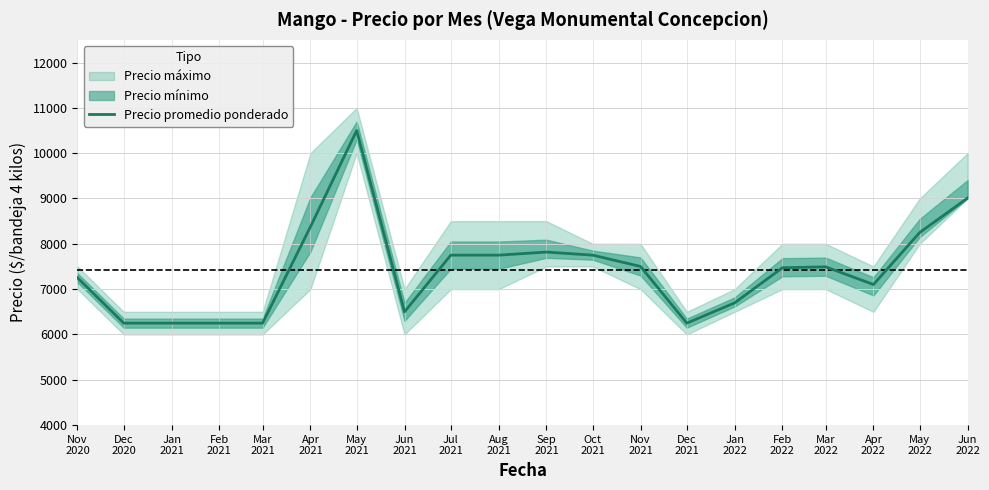

The value at Oct
2021 is 7750. True or false?

True